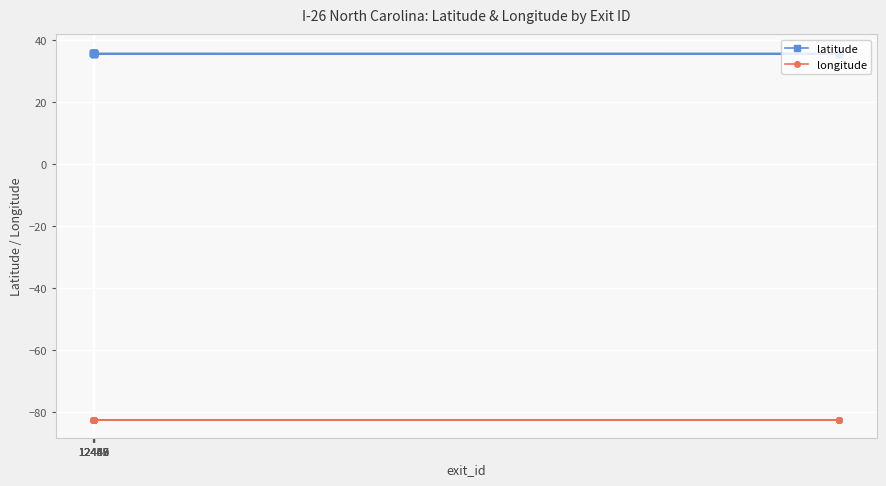

Which series has the widest spread of values?

latitude